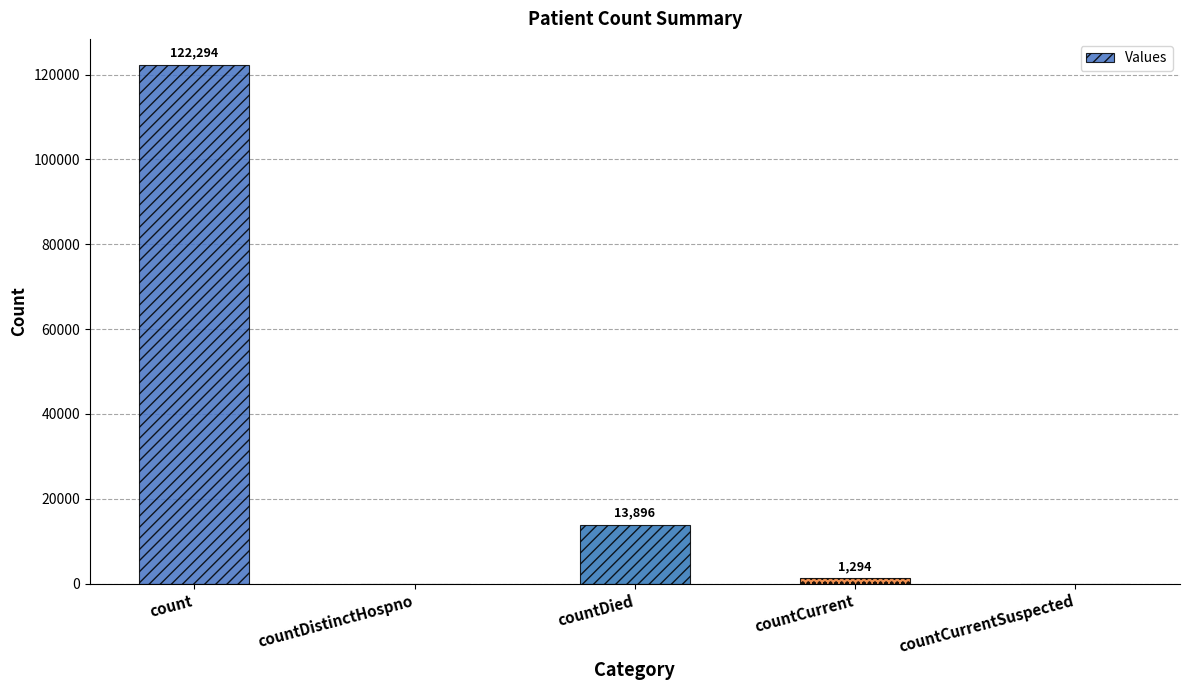

Which label corresponds to the largest value in the chart?

count